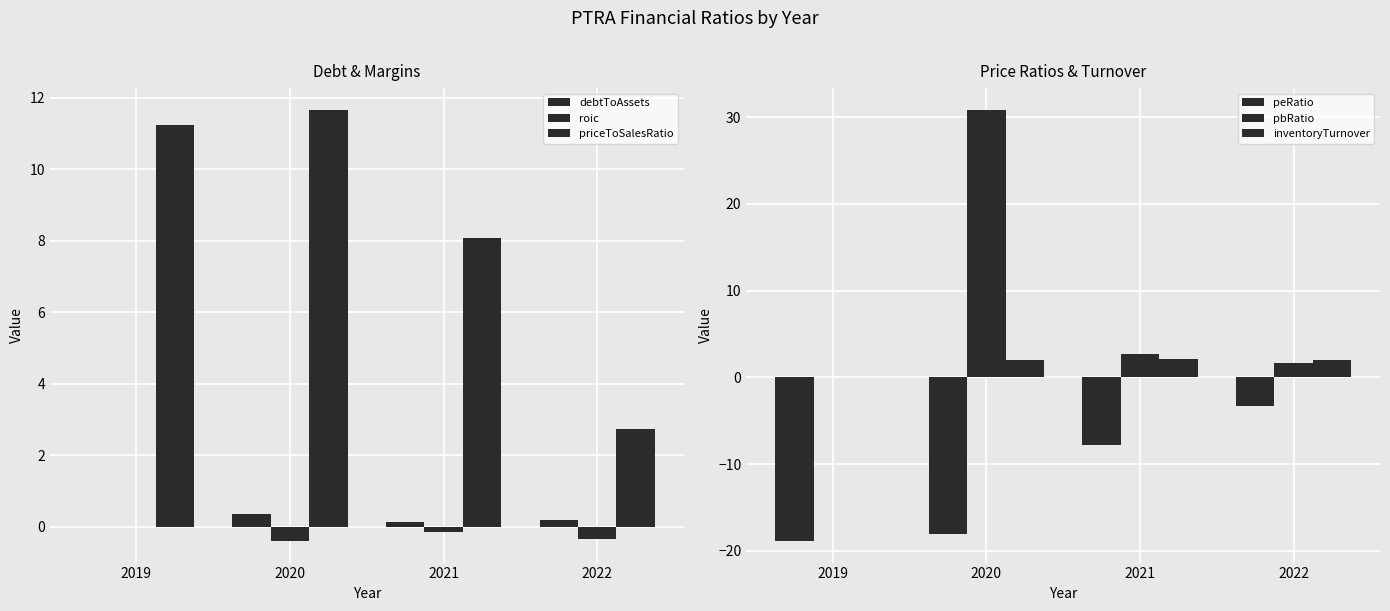

Is it true that debtToAssets equals 0.0 at 2019?

True